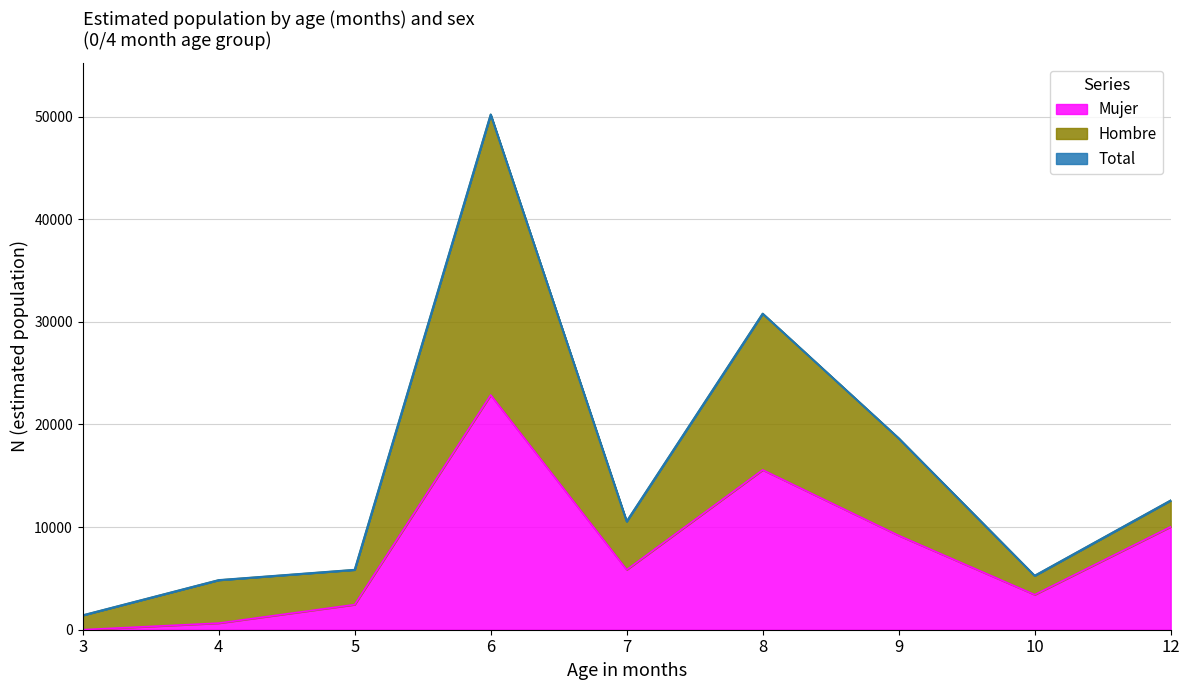

Where is the first local minimum for Mujer?

7